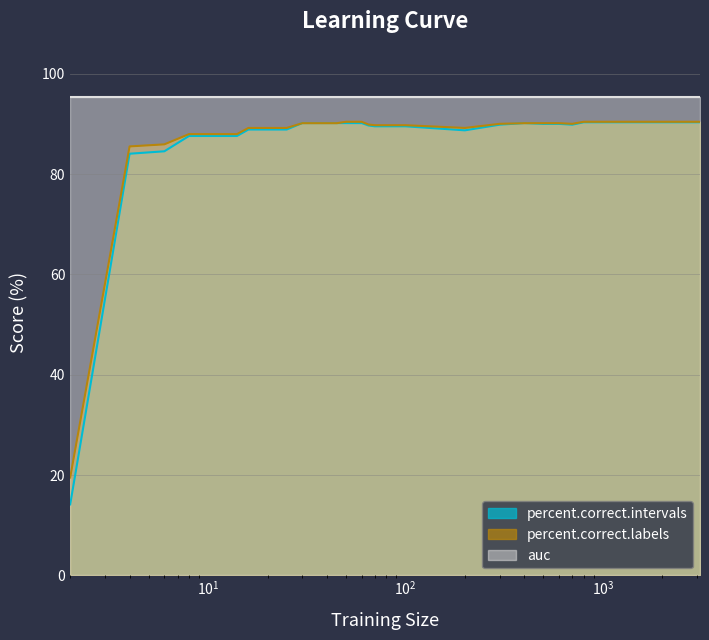

Reading right to left, what are all the values shown in this chart?

percent.correct.intervals: 90.4	90.4	90.4	90.4	89.9	90.0	90.0	90.2	89.9	88.7	89.5	89.5	89.5	89.5	89.5	89.5	89.5	89.7	90.2	90.2	90.2	90.2	90.2	90.2	90.2	88.9	88.9	88.9	88.9	87.6	87.6	87.6	87.6	84.6	84.1	14.1
percent.correct.labels: 90.5	90.5	90.5	90.5	90.0	90.2	90.2	90.2	90.0	89.2	89.8	89.8	89.8	89.8	89.8	89.8	89.8	89.9	90.5	90.5	90.5	90.2	90.2	90.2	90.2	89.2	89.2	89.2	89.2	88.0	88.0	88.0	88.0	85.9	85.5	19.5